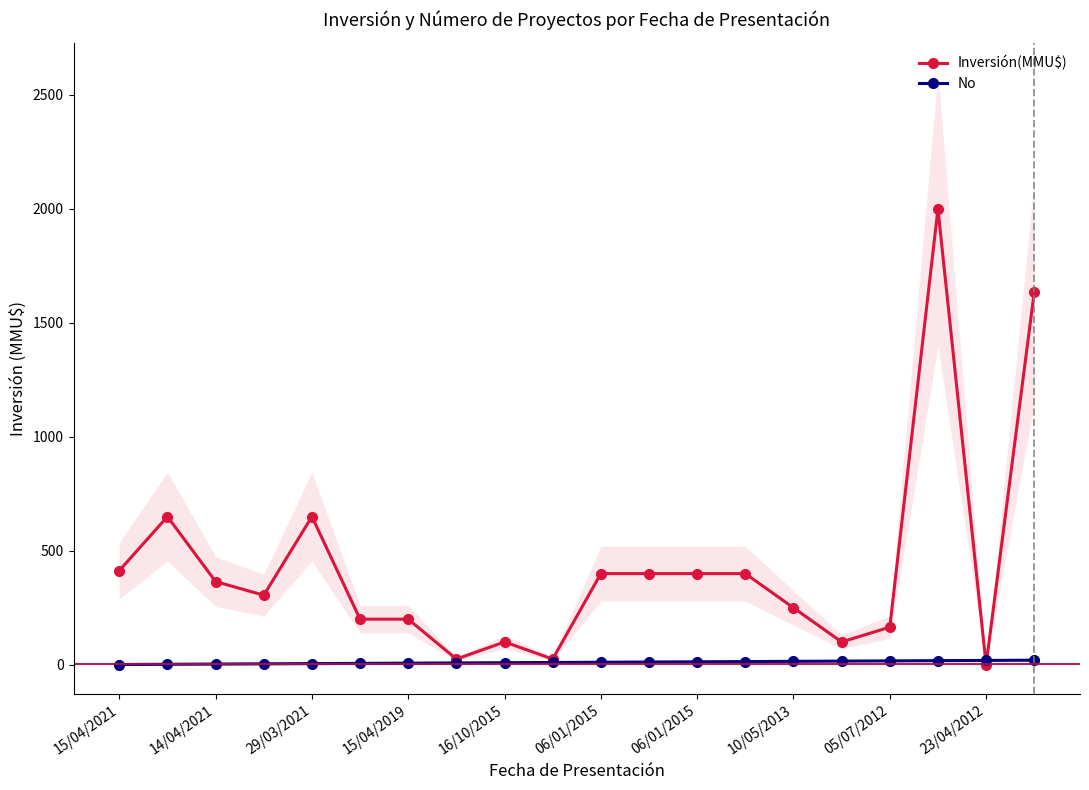

Rank the series by their average value, from highest to lowest.

Inversión(MMU$), No